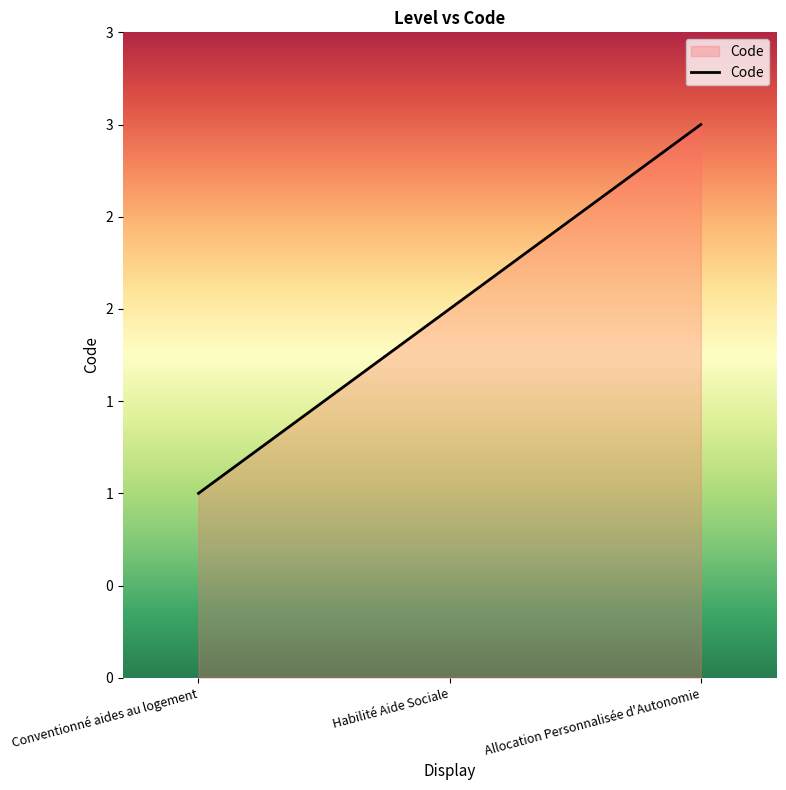

What is the label of the 2nd point from the left?

Habilité Aide Sociale